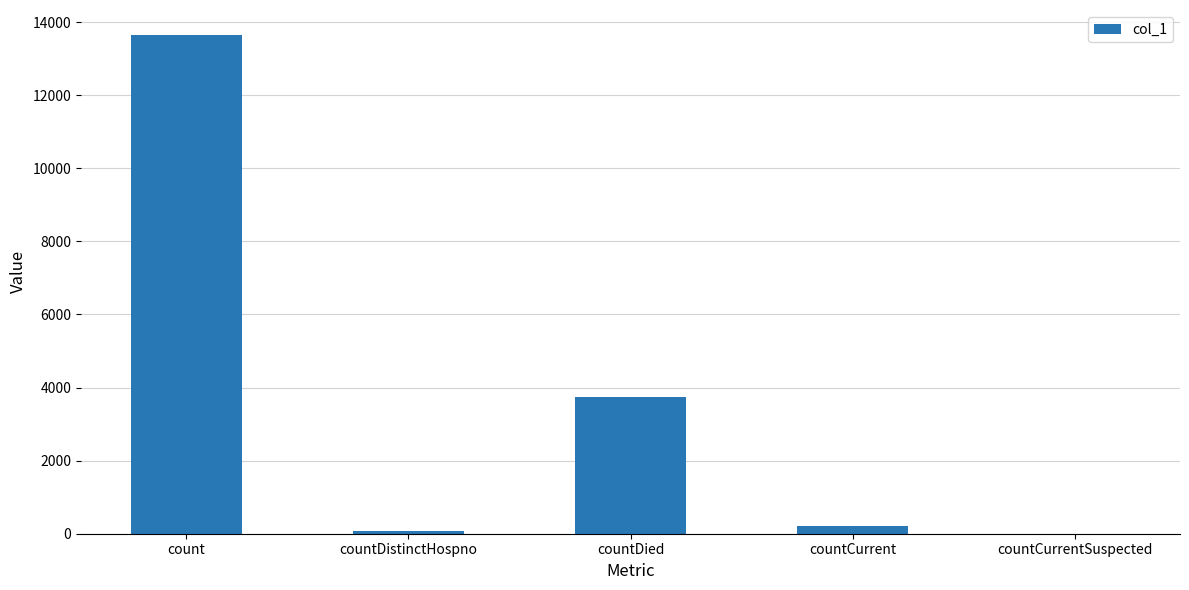

Count the number of data series in this chart.

1